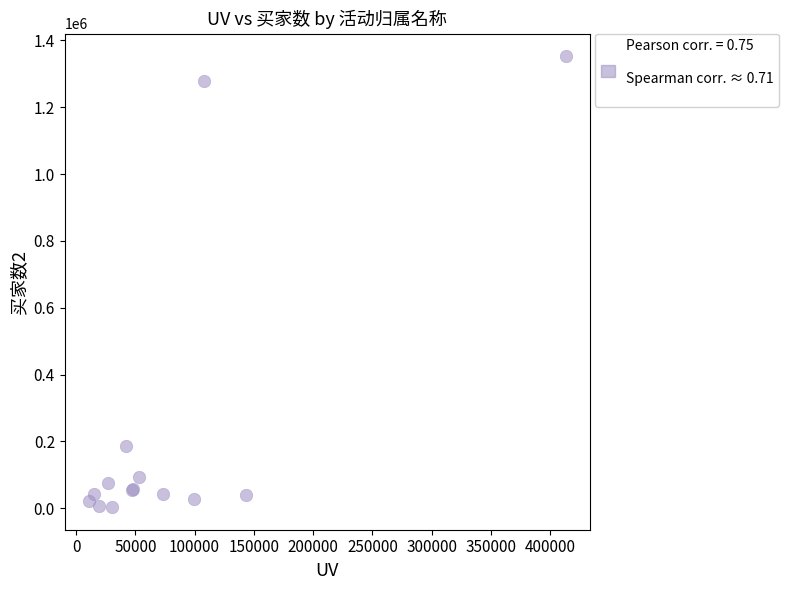

What Y value in the scatter plot is closest to 678020?

185131